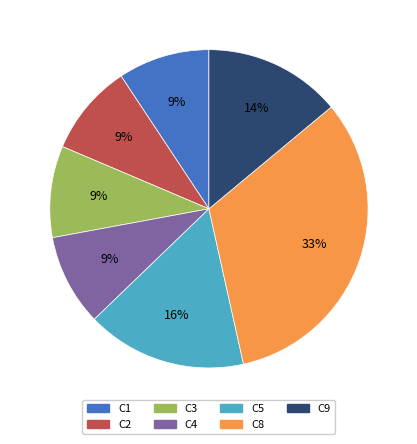

To the nearest percent, what percentage of the pie is C5?

16%